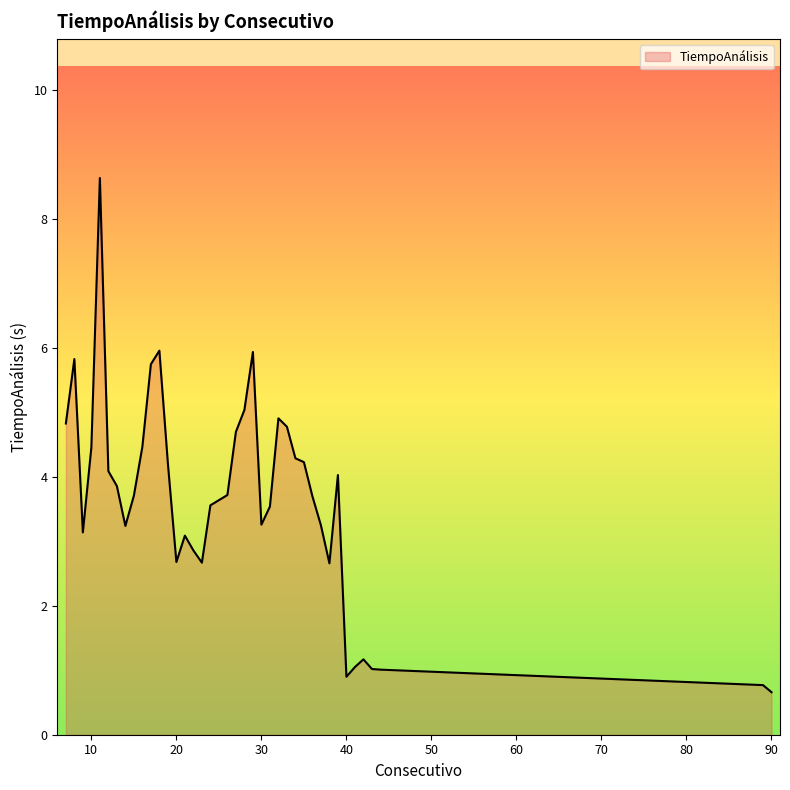

What is the minimum value shown in the chart?

0.7